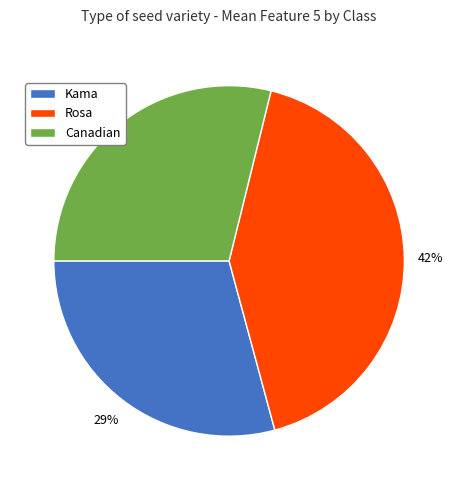

To the nearest percent, what is the combined percentage of Canadian and Rosa?

71%